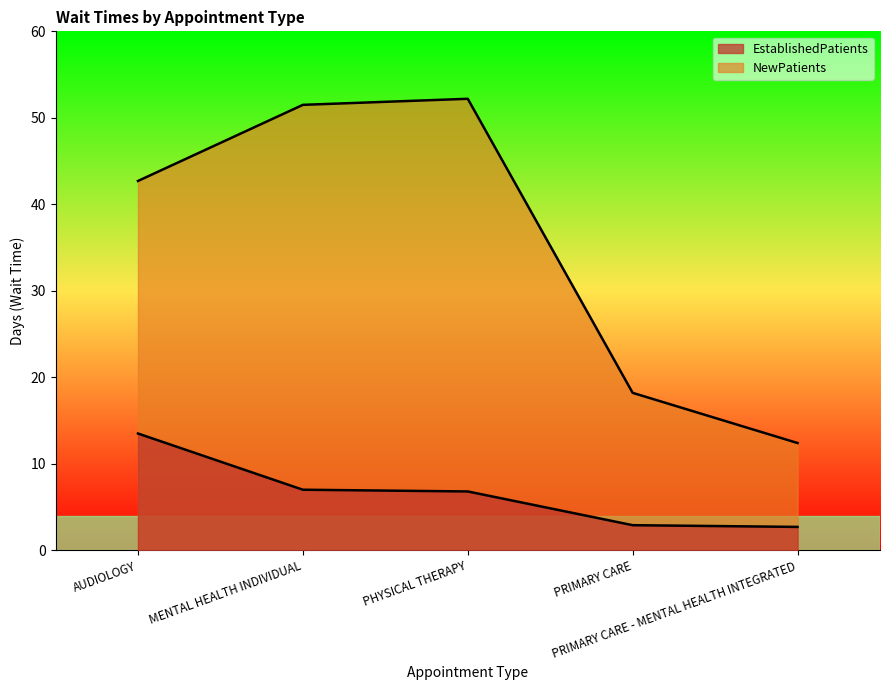

At how many categories does at least one series exceed 4?

5